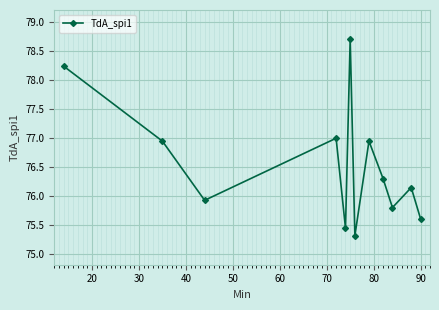

How many interior local valleys (lower than both neighbors) does the data have?

4